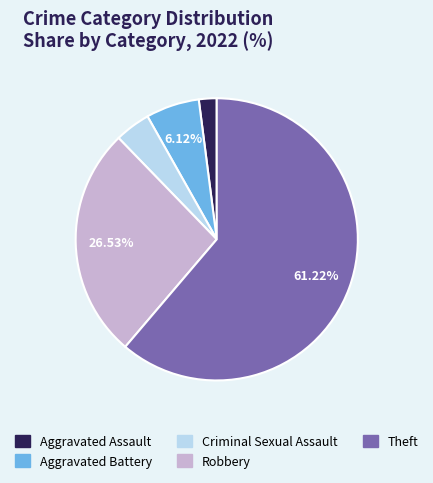

How many segments does this pie chart have?

5